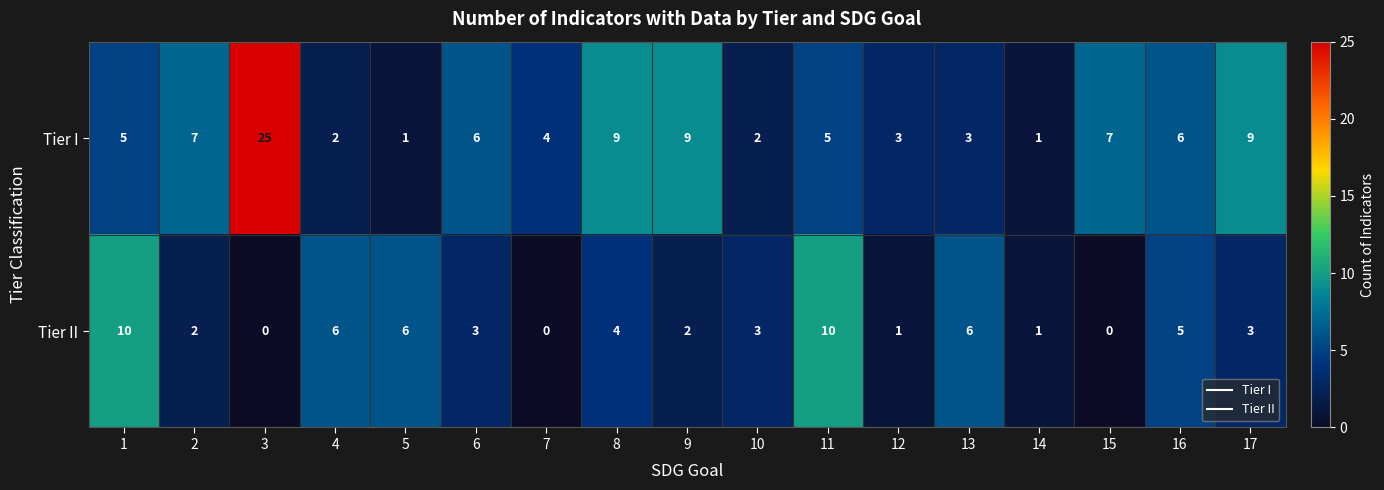

Count the Tier II values in the range 1 to 6.

12